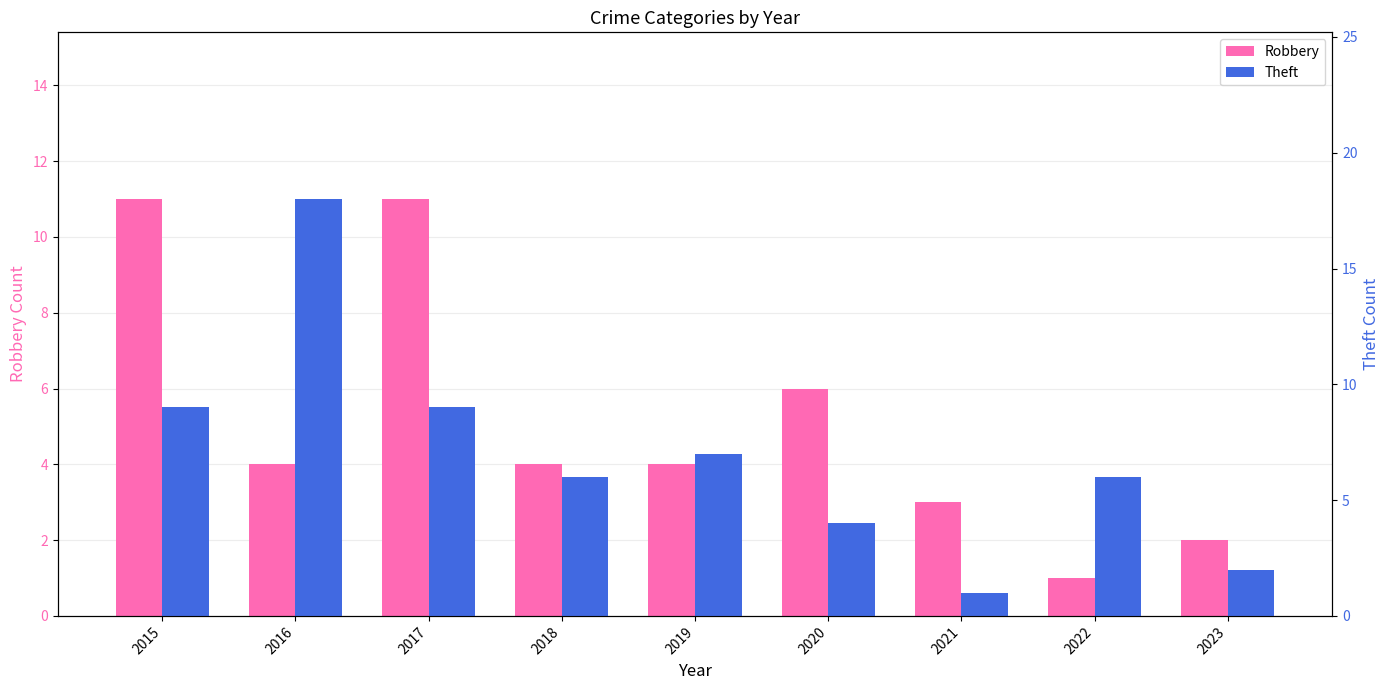

Between 2021 and 2023, which series saw the biggest shift?

Robbery